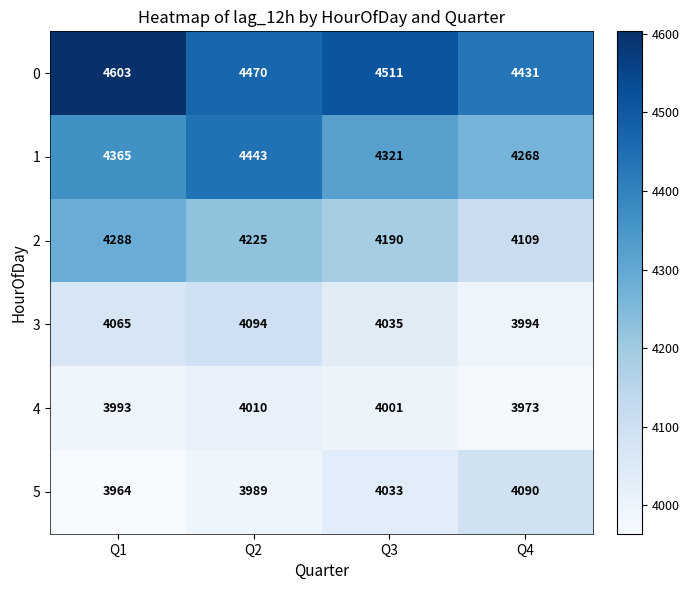

Which series has the largest range (max minus min)?

2